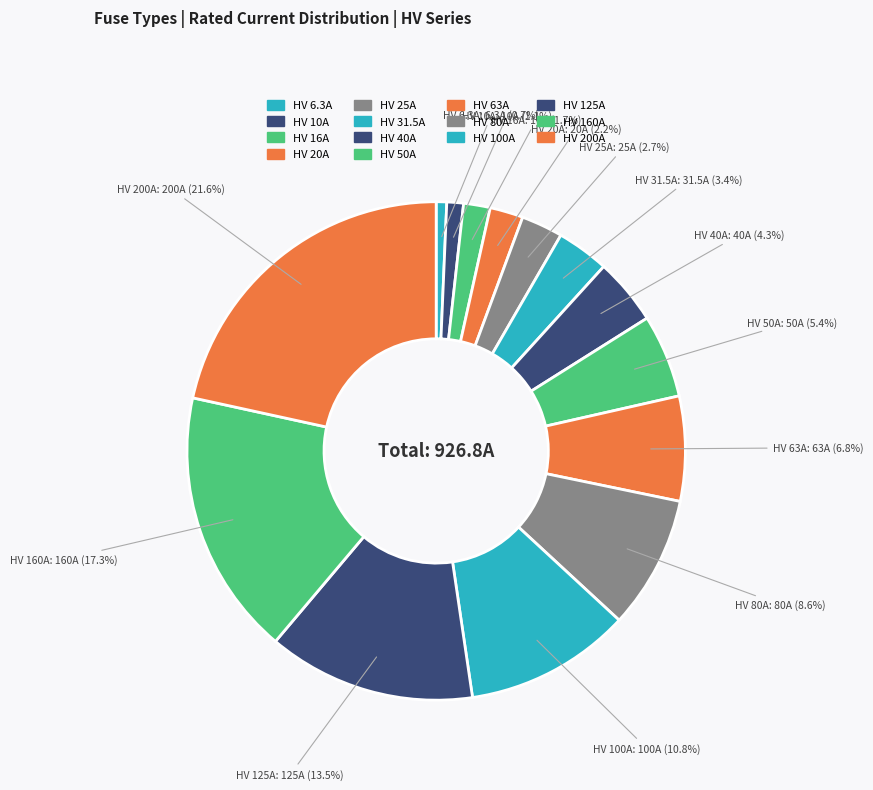

How many segments does this pie chart have?

14